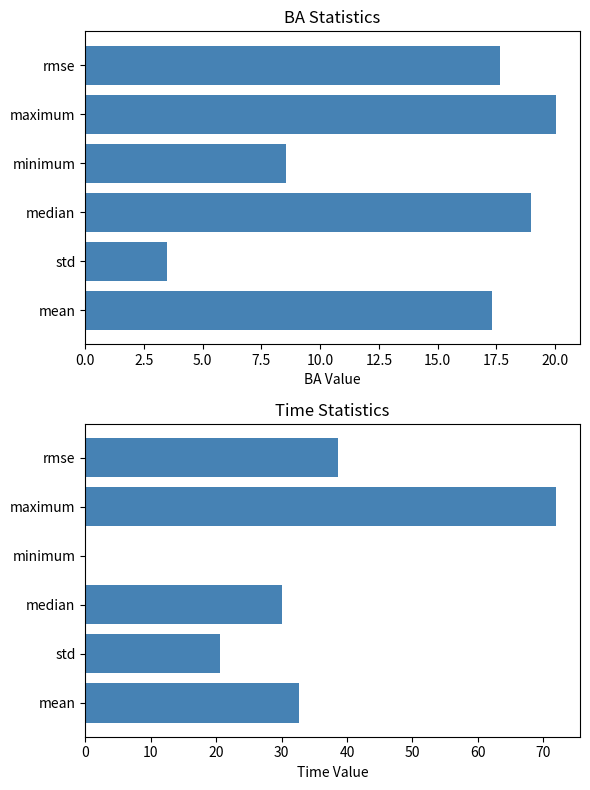

Reading left to right, transcribe all the data shown in this chart.

BA Stats: 17.6	20.1	8.5	19.0	3.5	17.3
Time Stats: 38.6	72.0	0.0	30.0	20.5	32.7